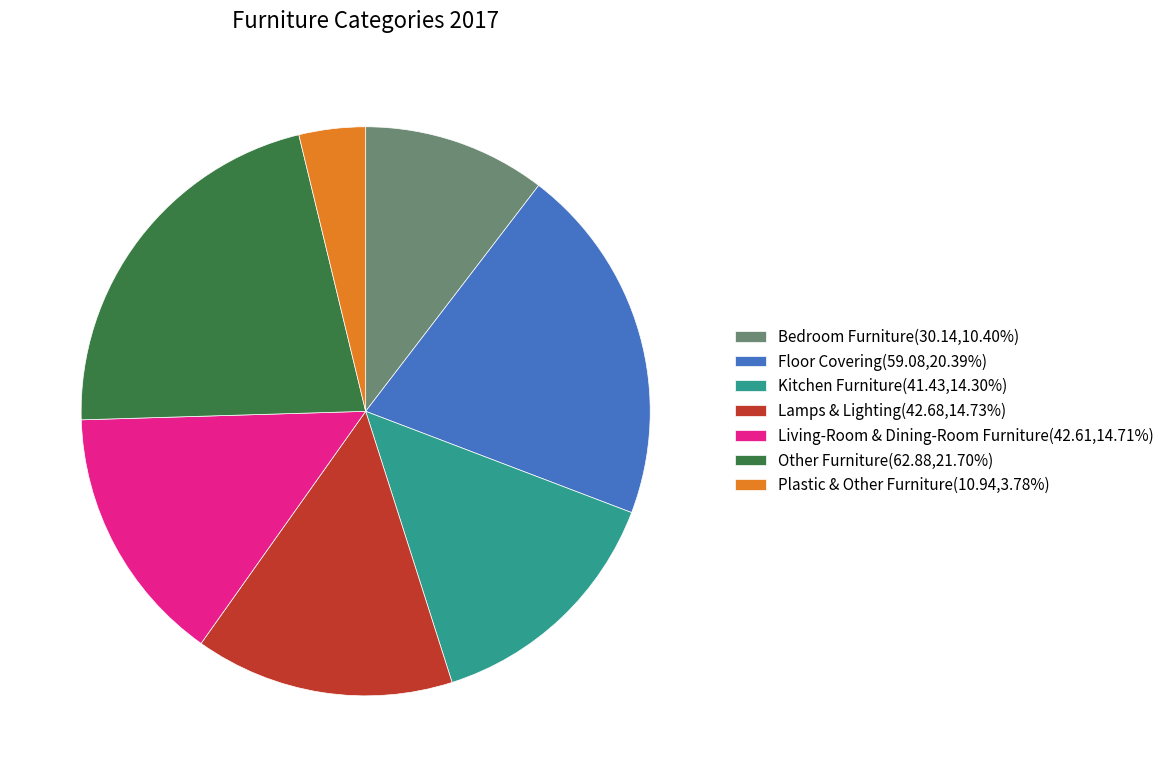

What is the ratio of the value at Floor Covering(59.08,20.39%) to the value at Kitchen Furniture(41.43,14.30%)?

1.4